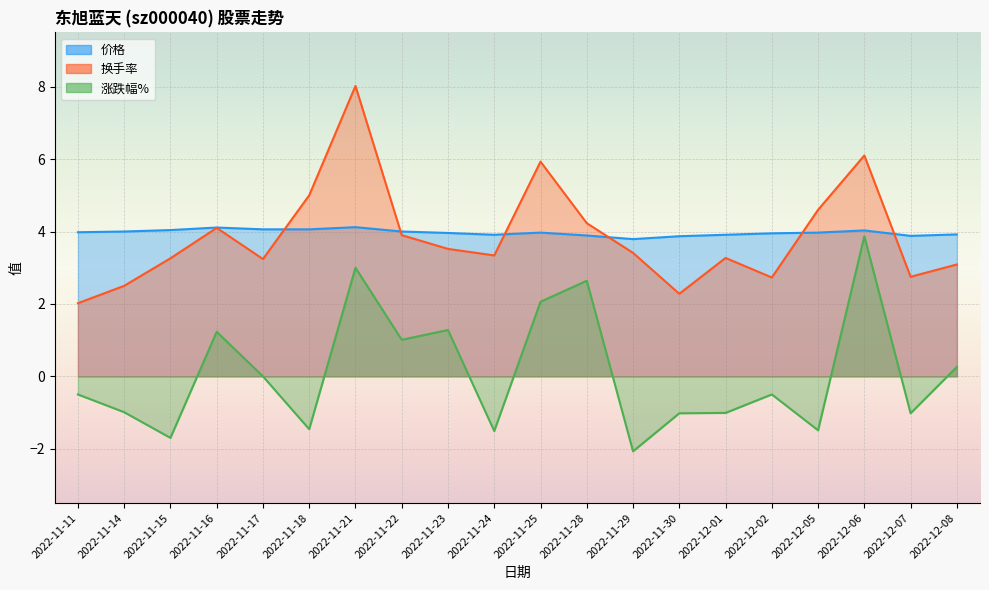

At how many categories does at least one series exceed 0?

20